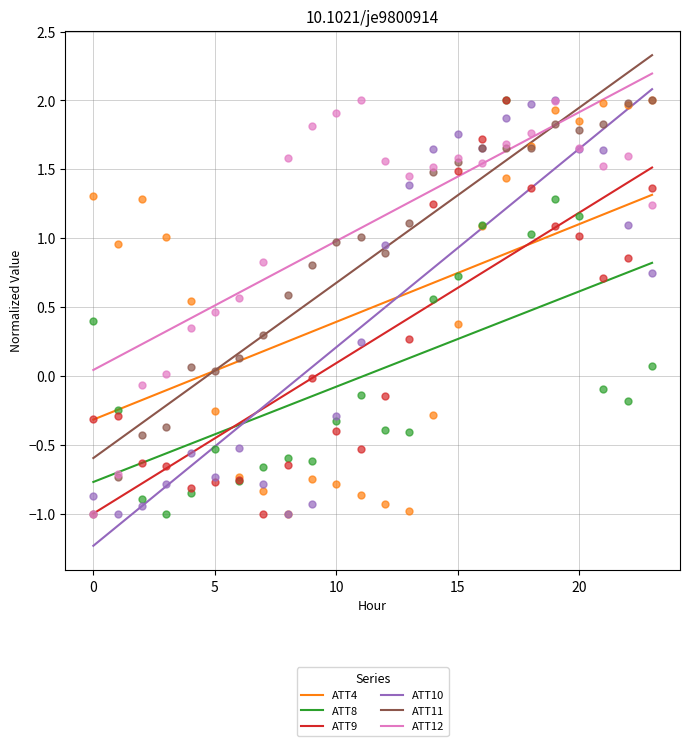

Which series has the largest total across all categories?

ATT12